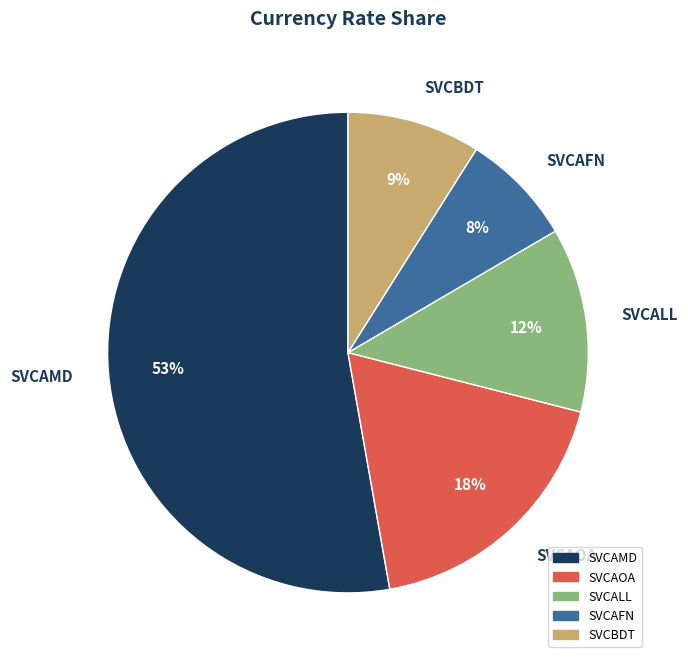

How many slices are in this pie chart?

5